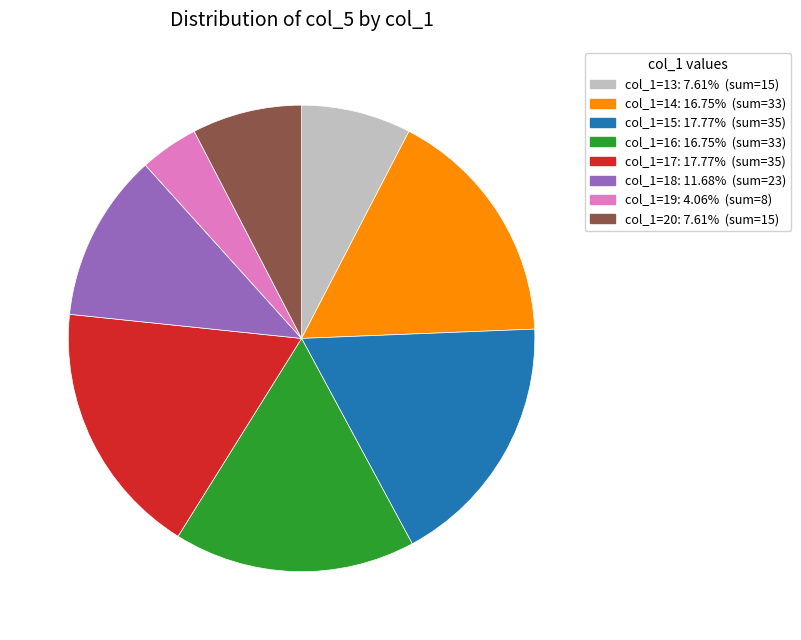

Approximately how many times larger is the value at col_1=20 compared to col_1=18?

0.7